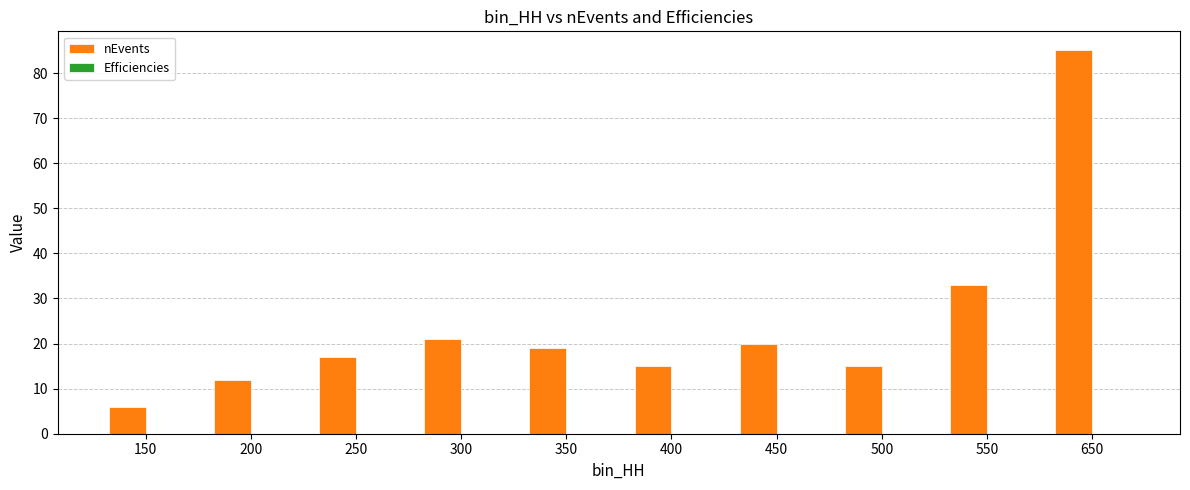

Which series changed the most between 150 and 300?

nEvents